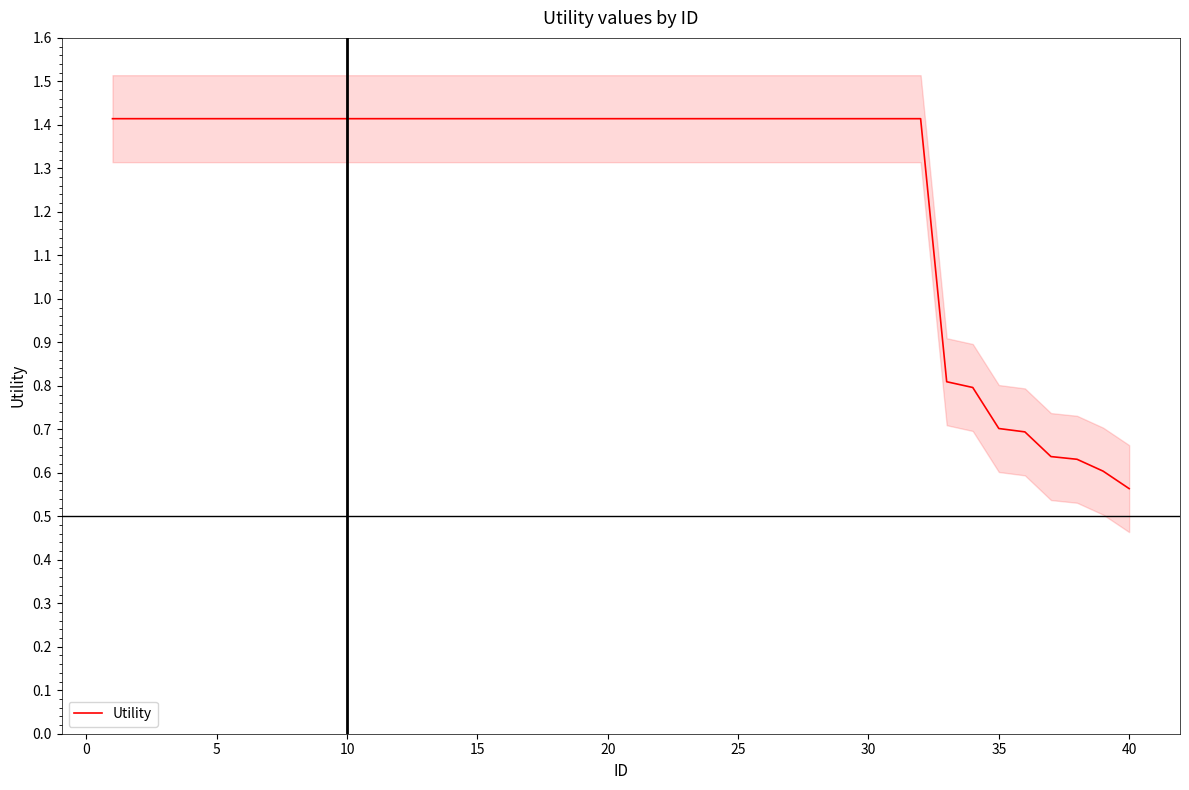

What is the greatest value displayed?

1.4